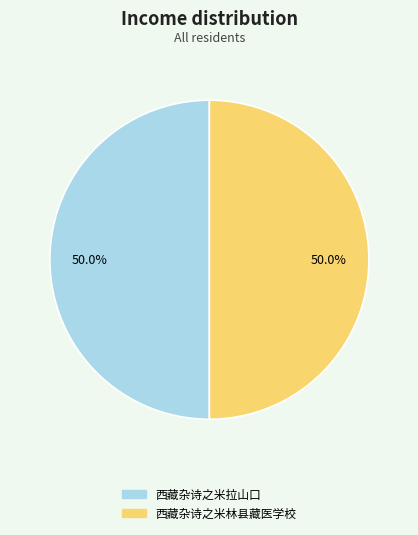

Combined, do 西藏杂诗之米拉山口 and 西藏杂诗之米林县藏医学校 account for over 50%?

Yes